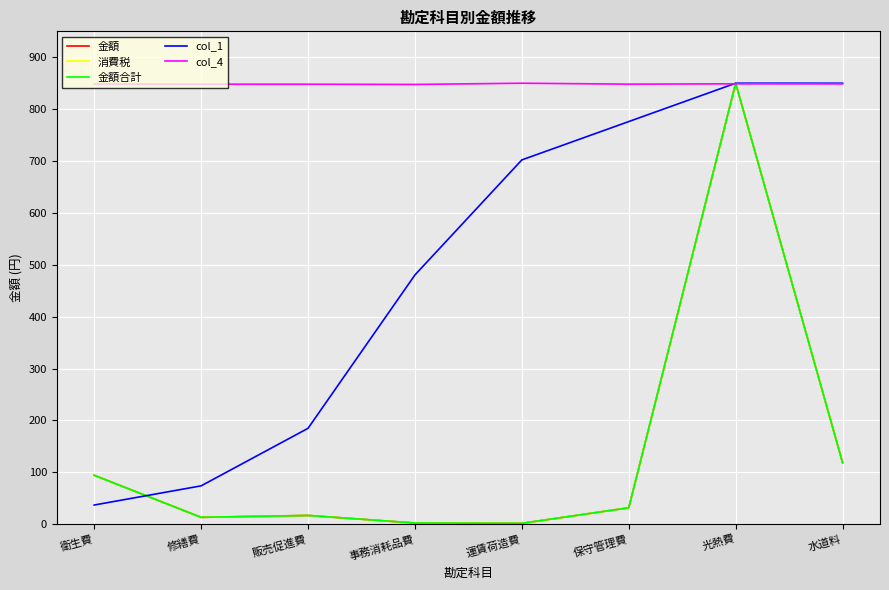

What is the difference between the 消費税 values at 運賃荷造費 and 光熱費?

848.3